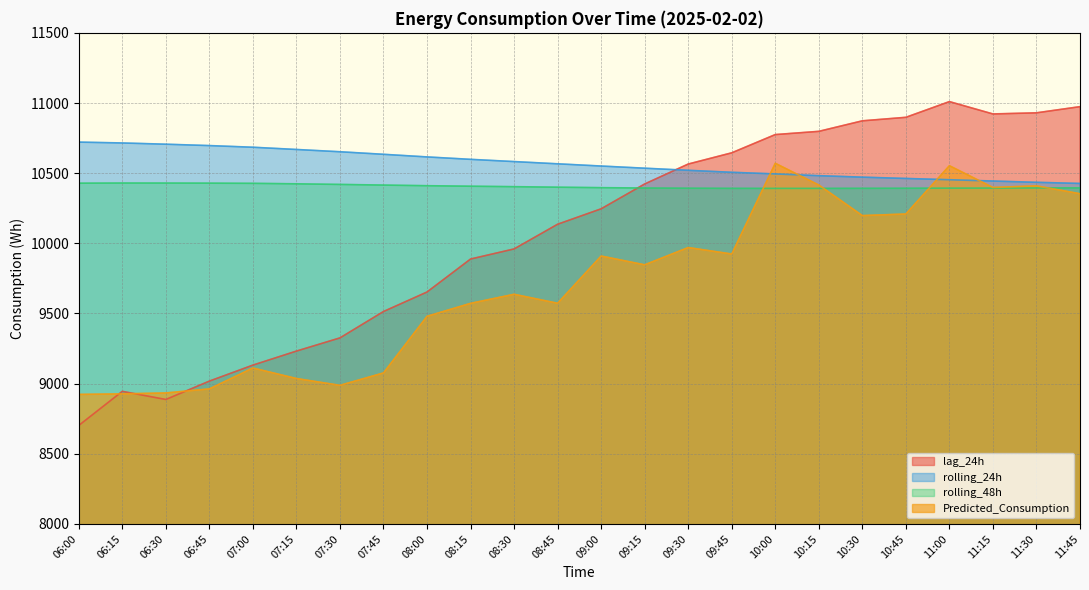

What is the minimum value for lag_24h?

8702.0